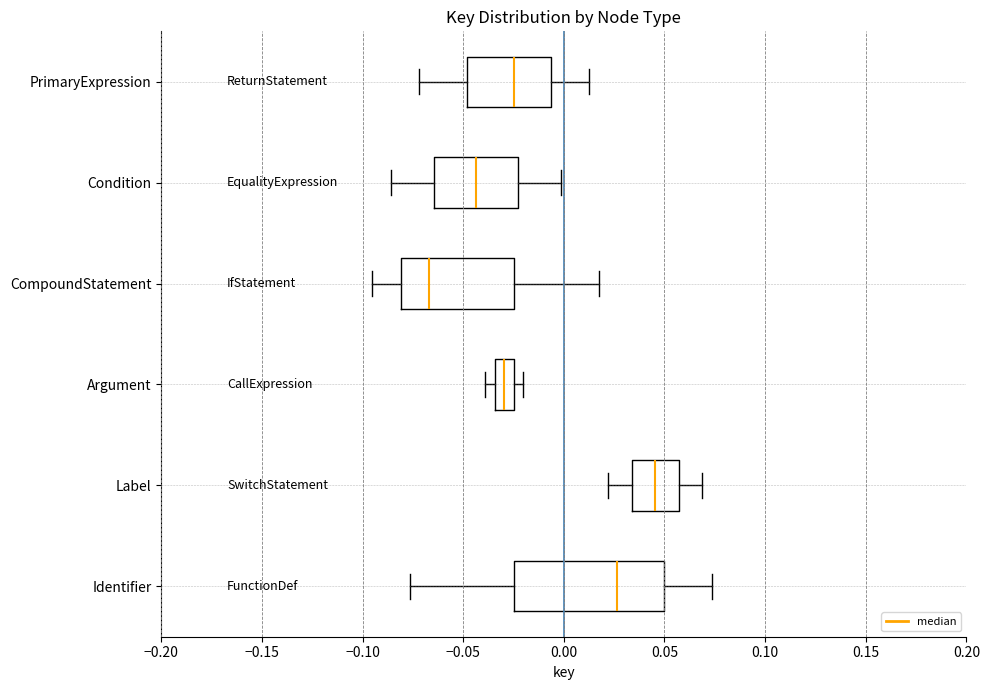

Which box is the widest, from its left edge to its right edge?

Identifier